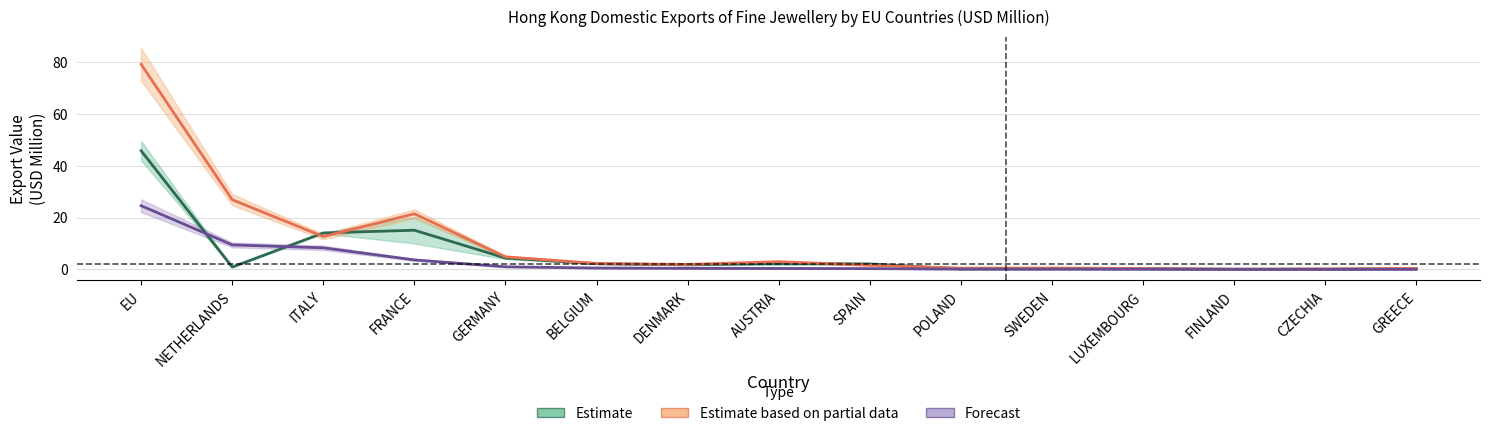

At which category does Estimate based on partial data reach its first local peak?

FRANCE